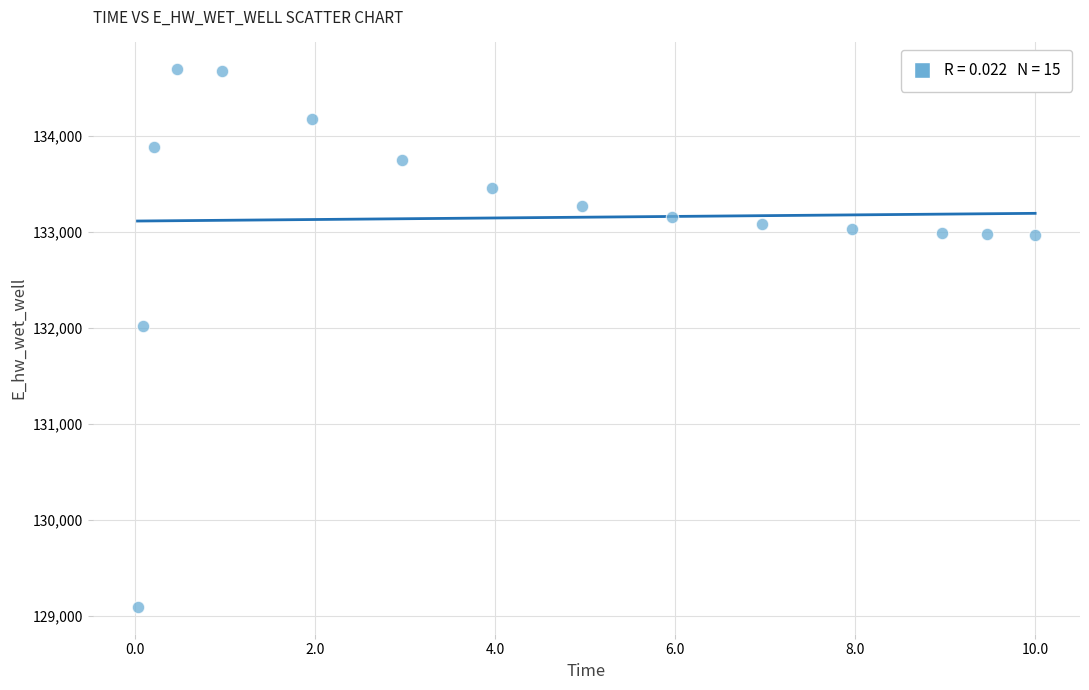

What is the range of Y values (max minus min)?

5596.4